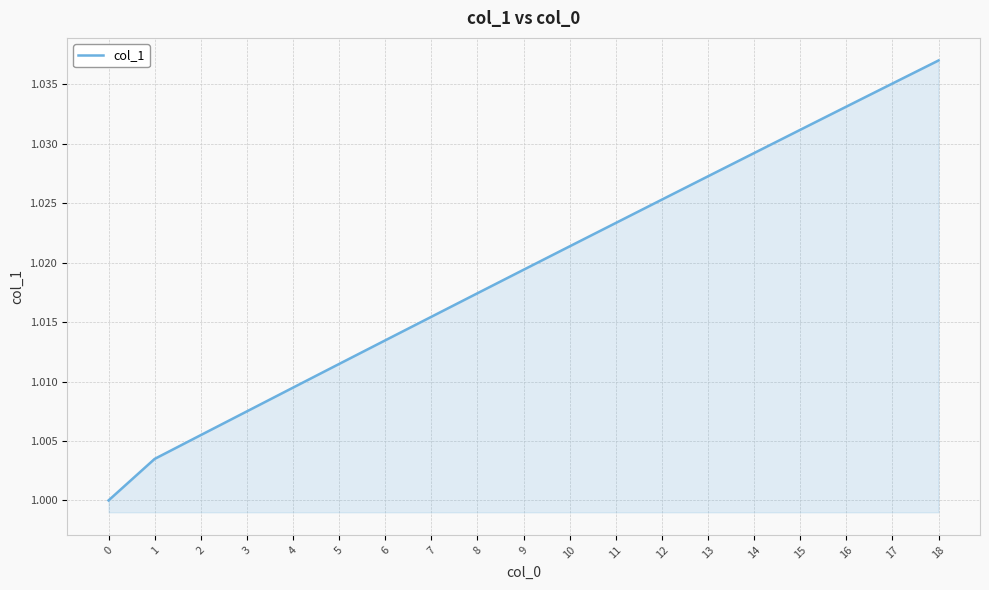

The value at 7 is 1.5. True or false?

False